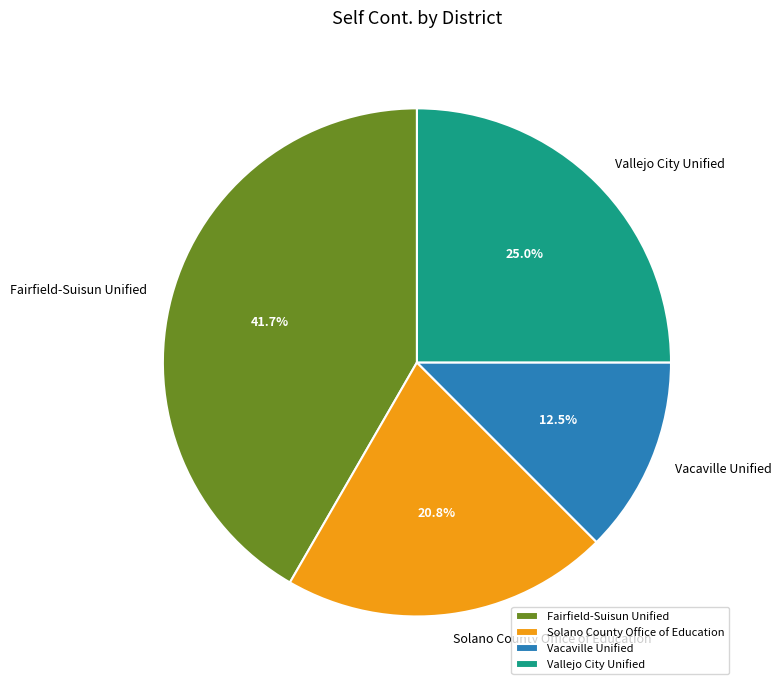

To the nearest percent, what is the average slice percentage?

25%